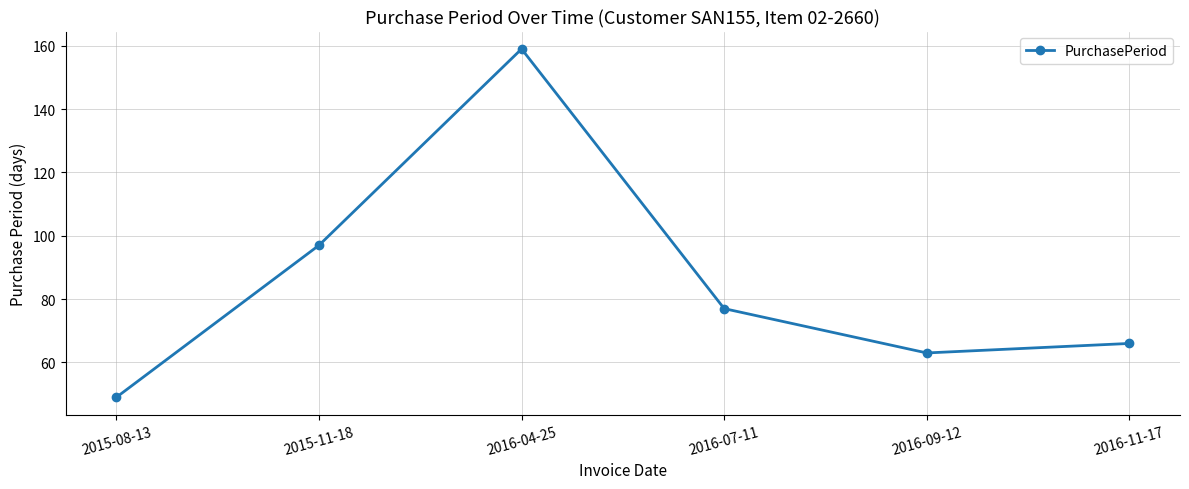

What is the sum of all values?

511